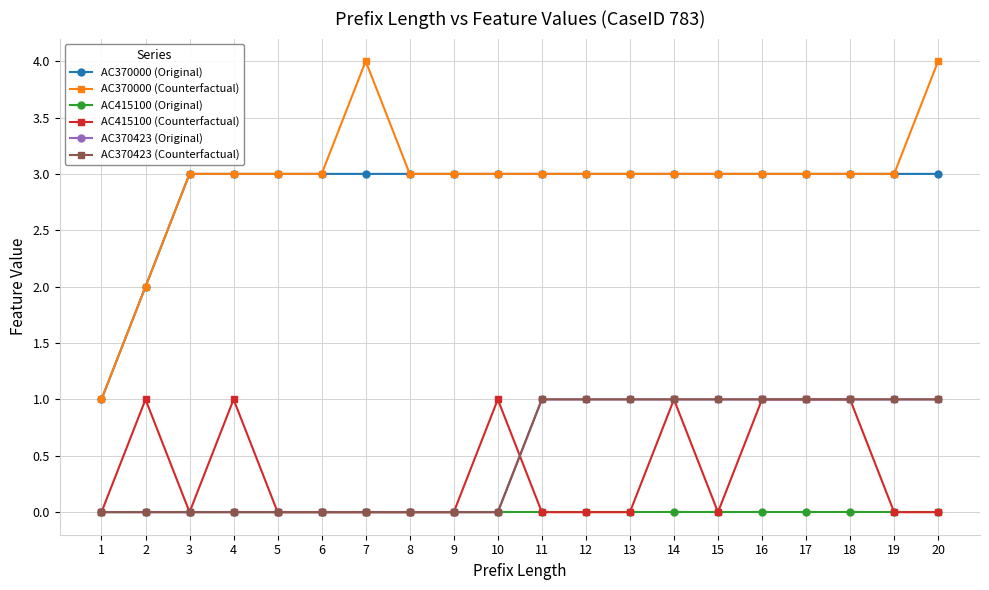

Which has a higher value, 14 or 11?

14